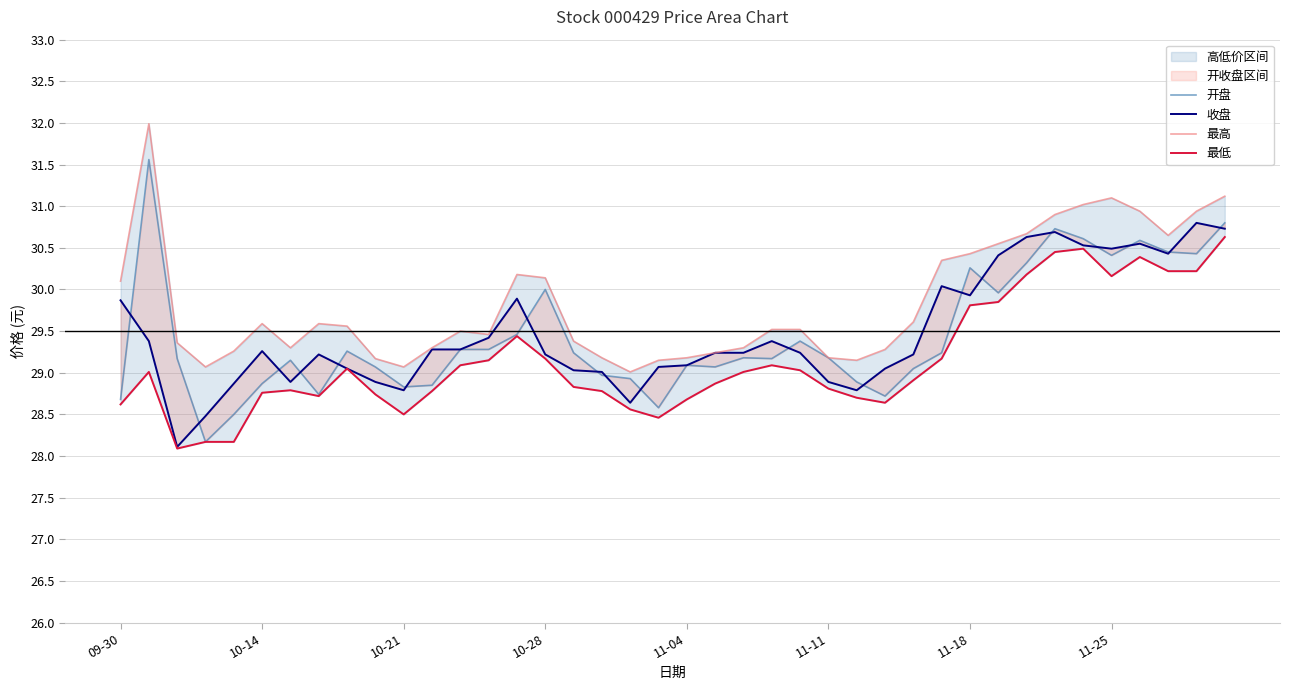

Is the value of 开盘 at 33 greater than the value of 最低 at 8?

Yes